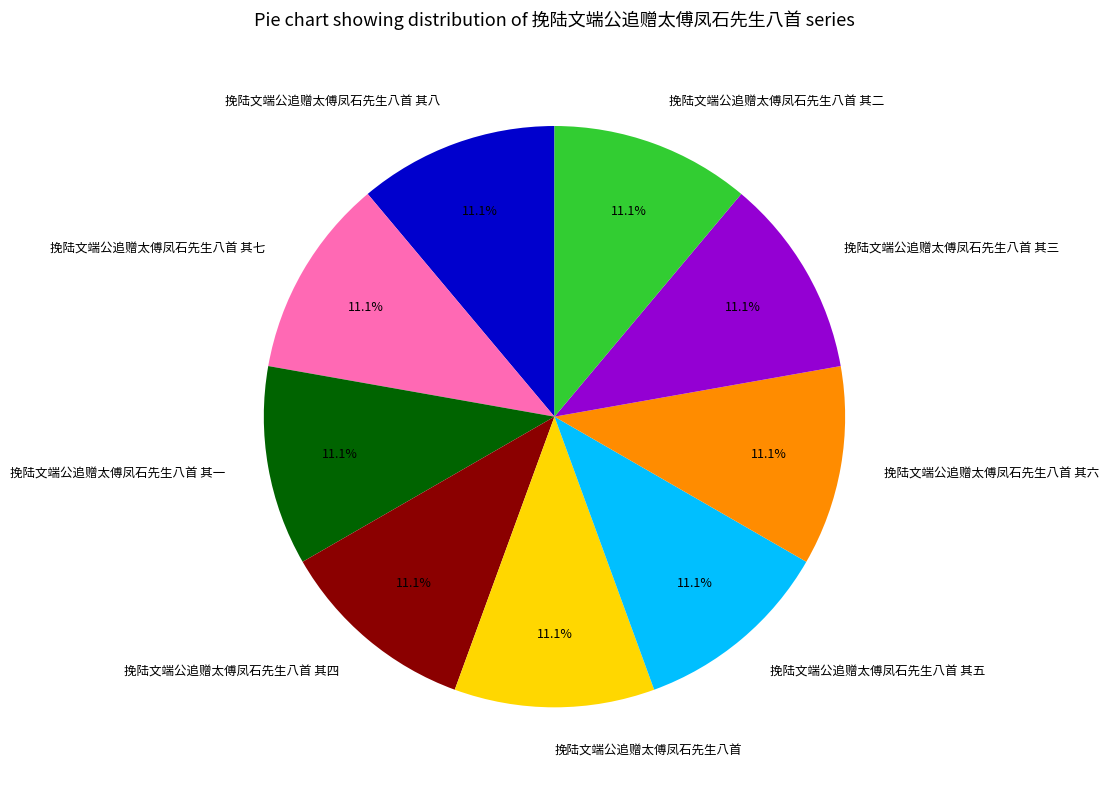

Is there any slice that represents more than half of the pie?

No